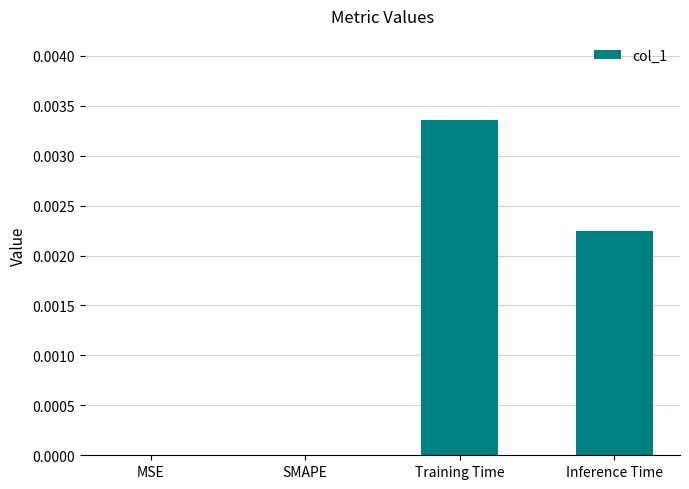

Which has a higher value, SMAPE or Training Time?

Training Time